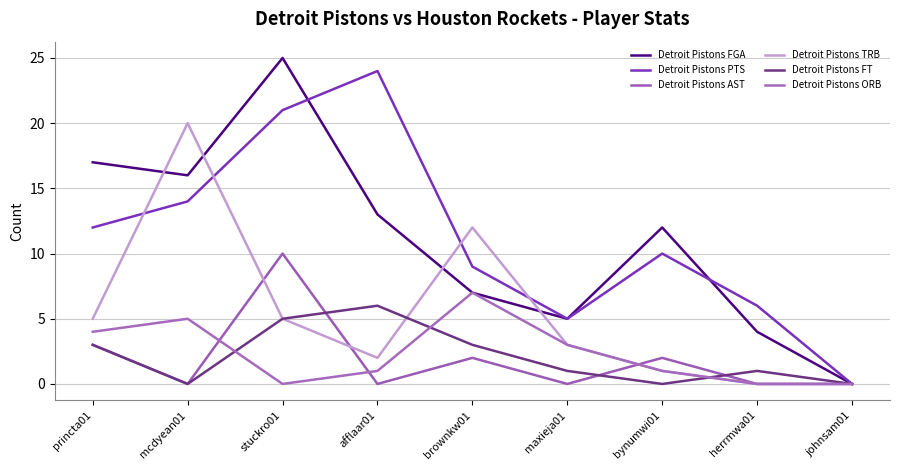

What position from the left is herrmwa01?

8